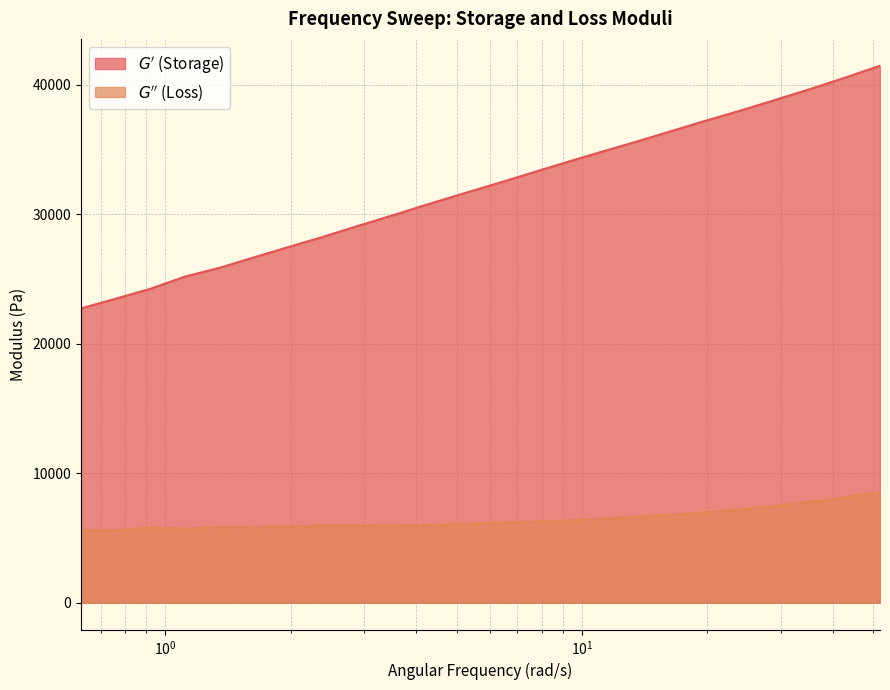

What is the minimum value shown in the chart?

5588.4